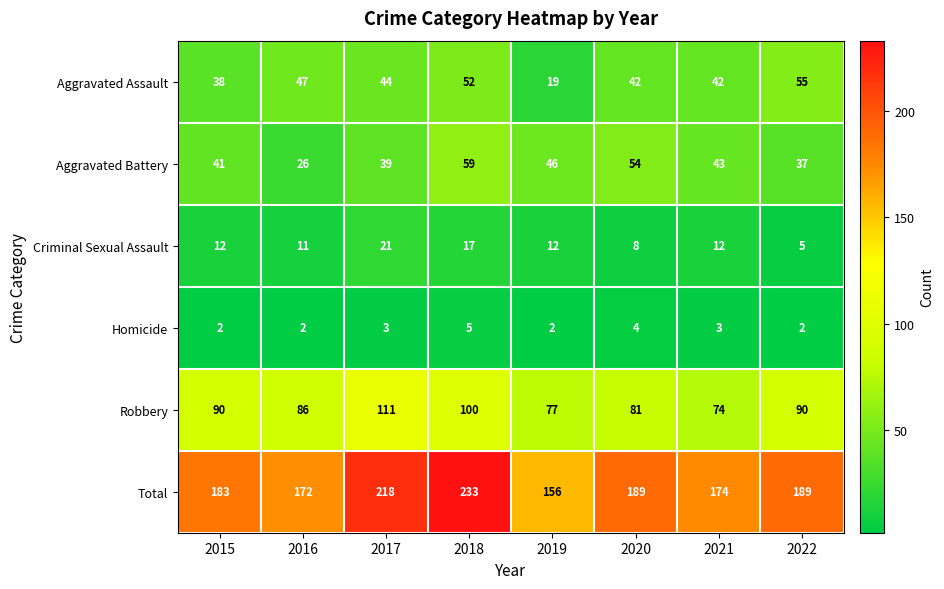

What is the approximate value of Total at 2020?

189